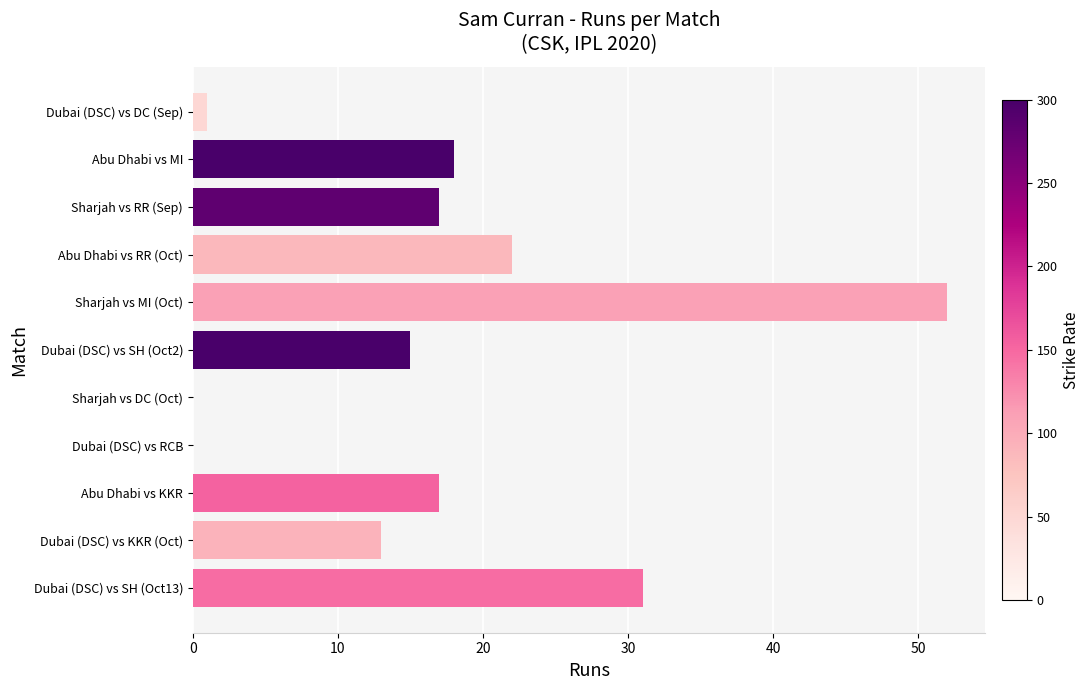

True or false: the data shows 22 at Abu Dhabi vs RR (Oct).

True